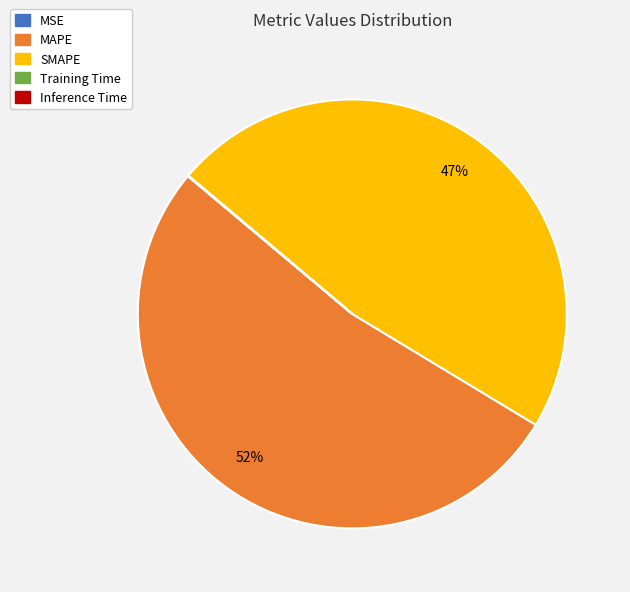

Which slice is the largest?

MAPE